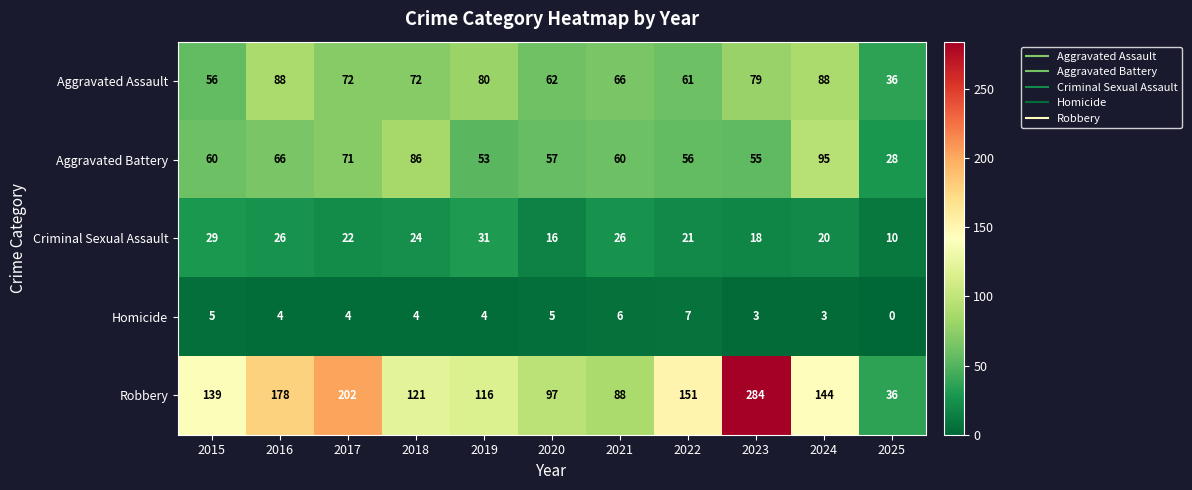

How many data points in Criminal Sexual Assault are less than 22?

5